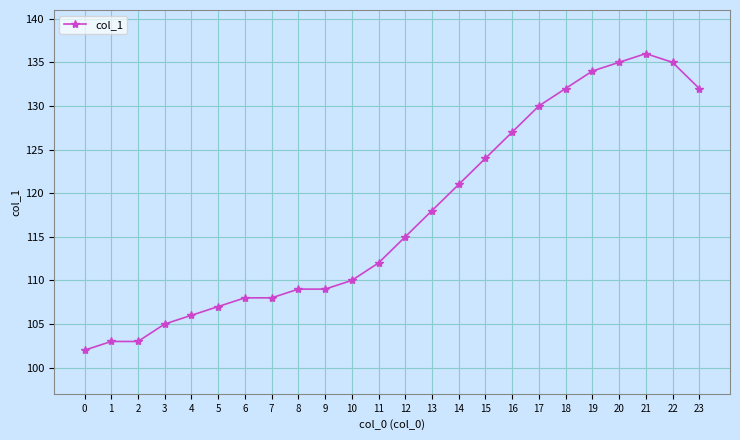

Is it true that the value at 12 is 37?

False